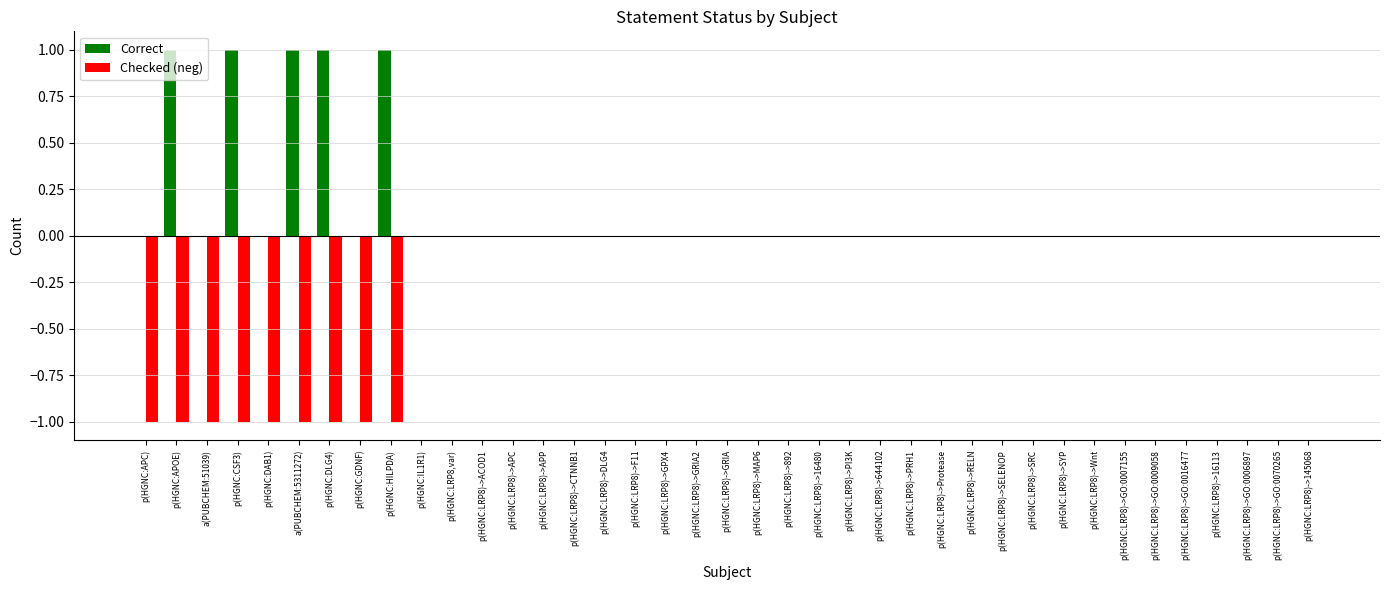

True or false: Correct has a value of 1 at p(HGNC:LRP8)->SELENOP.

False